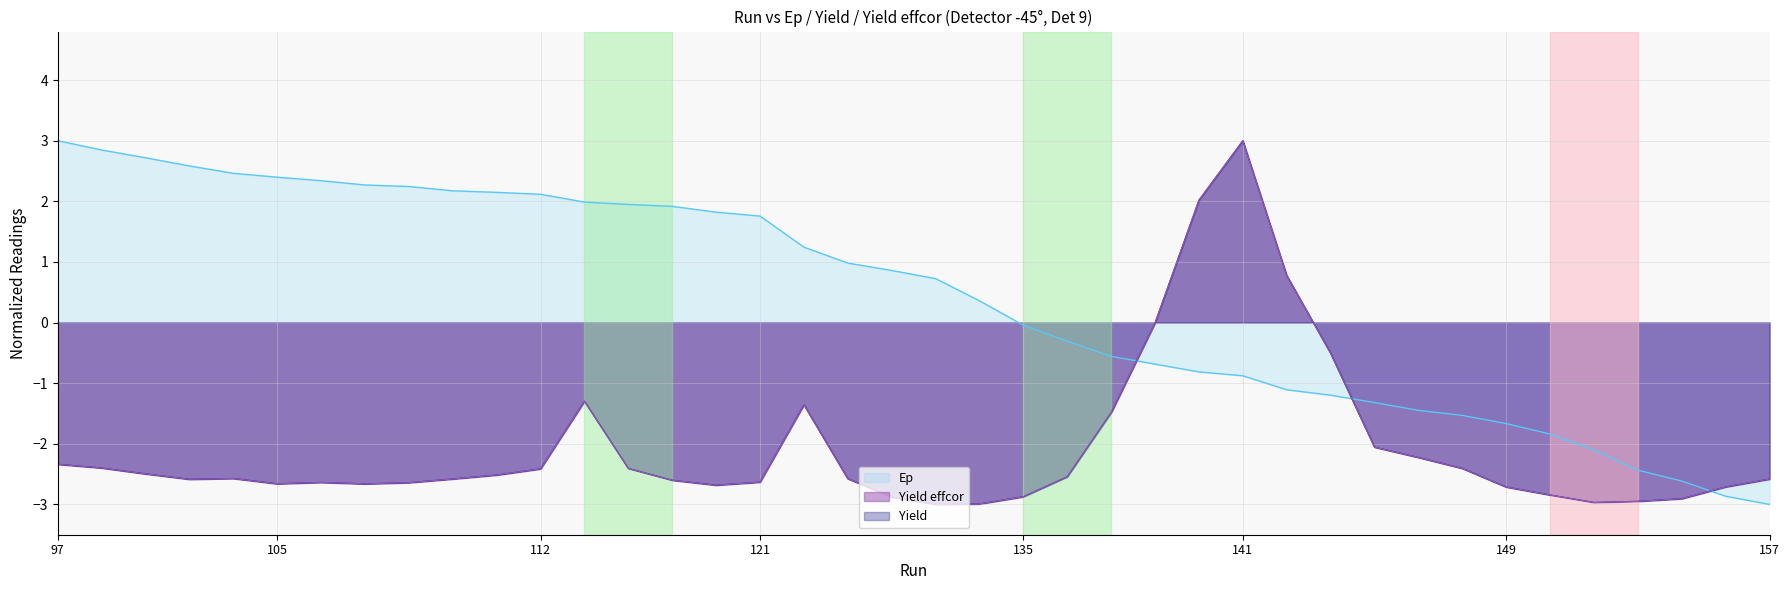

Reading left to right, extract all data points from this chart.

Ep: 3.0	2.8	2.7	2.6	2.5	2.4	2.3	2.3	2.2	2.2	2.1	2.1	2.0	1.9	1.9	1.8	1.8	1.2	1.0	0.9	0.7	0.4	-0.0	-0.3	-0.6	-0.7	-0.8	-0.9	-1.1	-1.2	-1.3	-1.4	-1.5	-1.7	-1.8	-2.1	-2.4	-2.6	-2.9	-3.0
Yield: -2.3	-2.4	-2.5	-2.6	-2.6	-2.7	-2.6	-2.7	-2.6	-2.6	-2.5	-2.4	-1.3	-2.4	-2.6	-2.7	-2.6	-1.4	-2.6	-2.9	-3.0	-3.0	-2.9	-2.5	-1.5	-0.0	2.0	3.0	0.8	-0.5	-2.1	-2.2	-2.4	-2.7	-2.8	-3.0	-2.9	-2.9	-2.7	-2.6
Yield effcor: -2.3	-2.4	-2.5	-2.6	-2.6	-2.7	-2.6	-2.7	-2.6	-2.6	-2.5	-2.4	-1.3	-2.4	-2.6	-2.7	-2.6	-1.4	-2.6	-2.9	-3.0	-3.0	-2.9	-2.5	-1.5	-0.0	2.0	3.0	0.8	-0.5	-2.1	-2.2	-2.4	-2.7	-2.8	-3.0	-2.9	-2.9	-2.7	-2.6